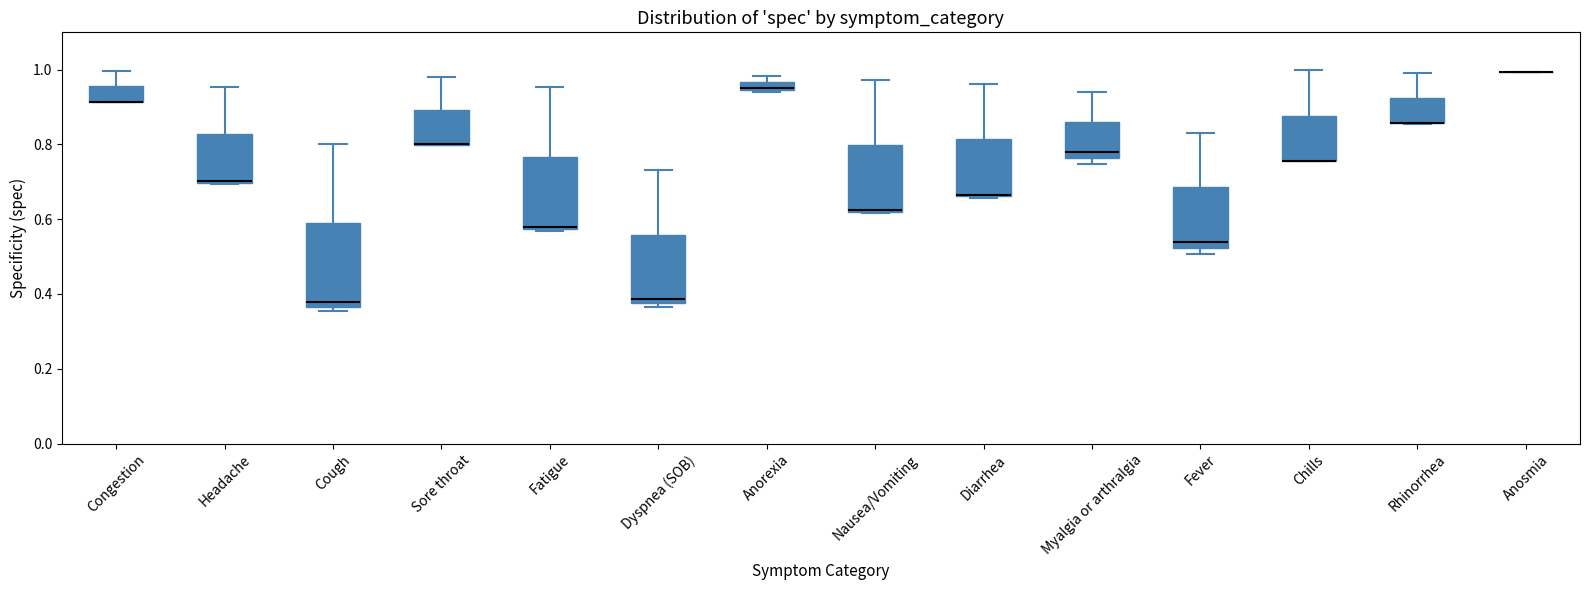

Which box is the tallest, from its lower edge to its upper edge?

Cough